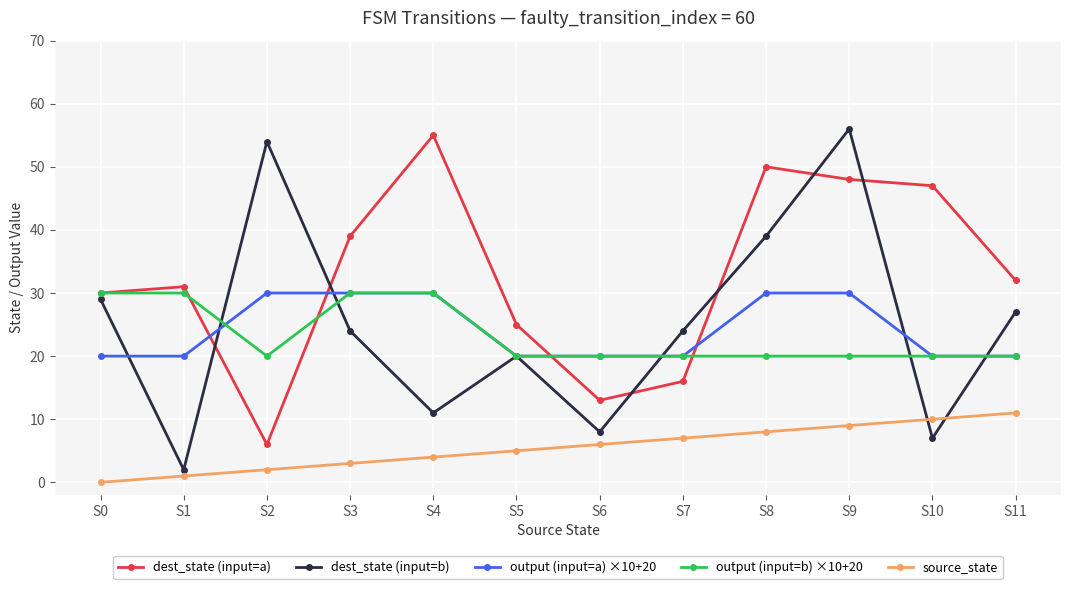

What is the value of the dest_state (input=a) point at the 3rd from the left?

6